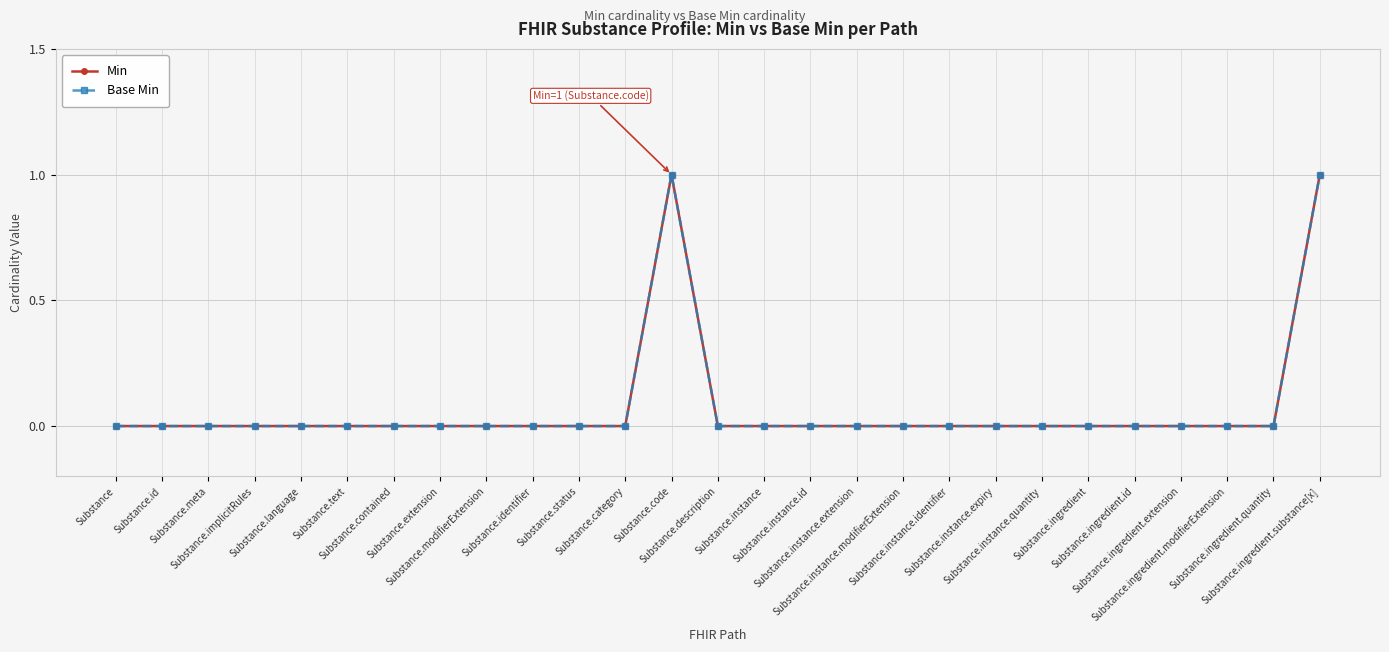

Is this an area chart (filled region under the line)?

No